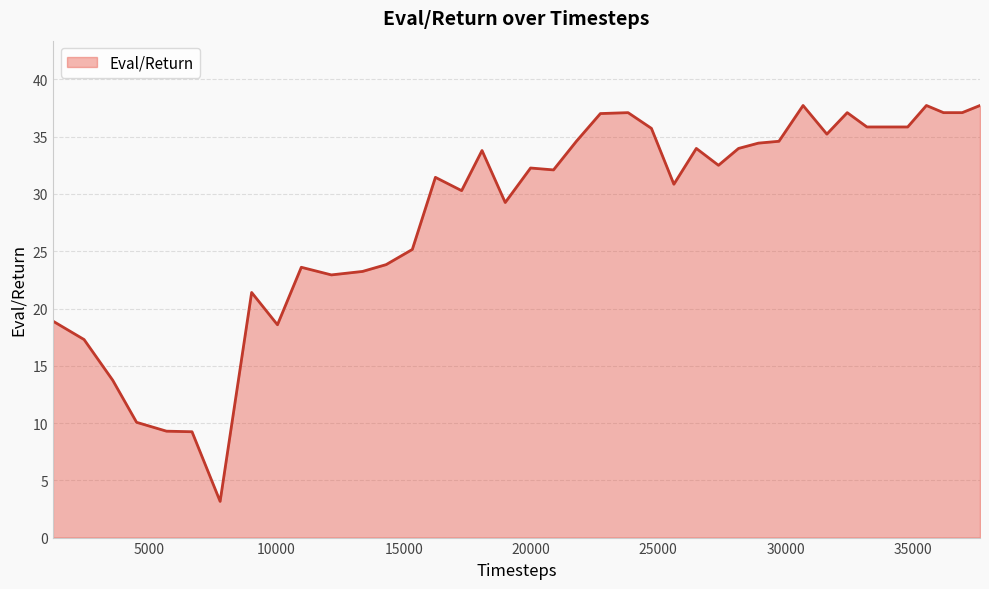

What is the greatest value displayed?

37.7